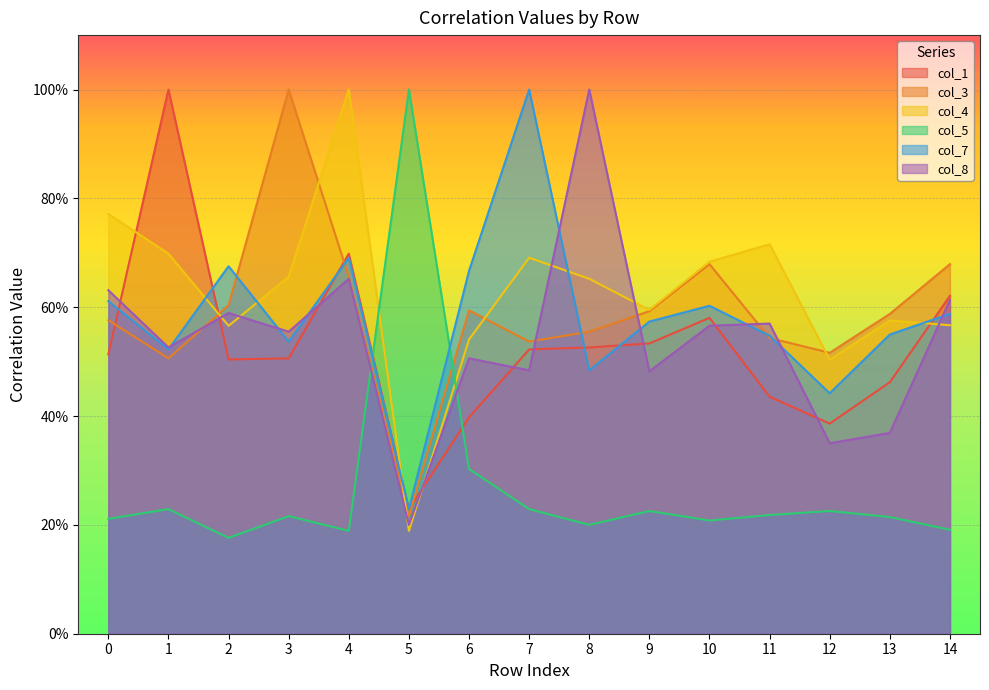

Rank the series by their maximum value, from highest to lowest.

col_1, col_3, col_4, col_5, col_7, col_8